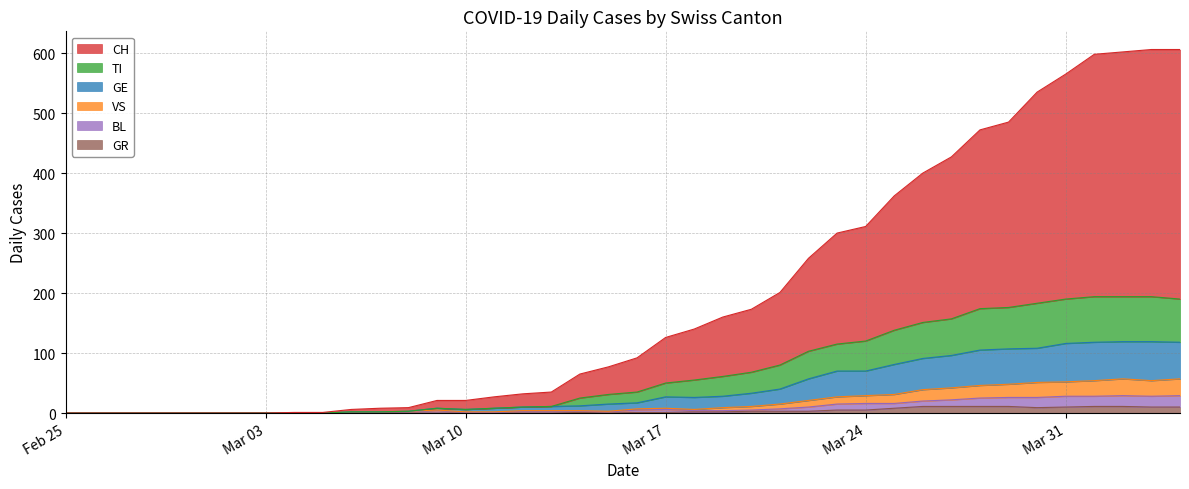

What is the label of the 21st point from the left?

2020-03-16